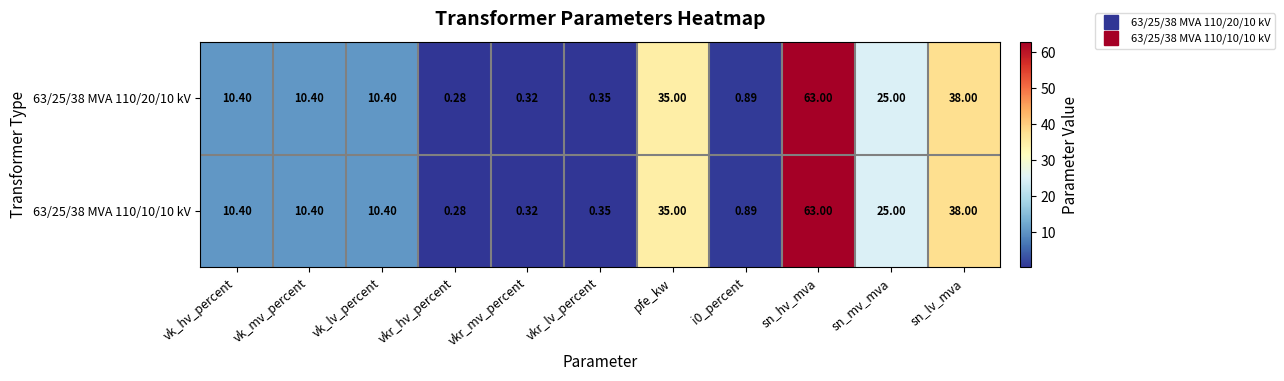

What is the greatest value displayed?

63.0